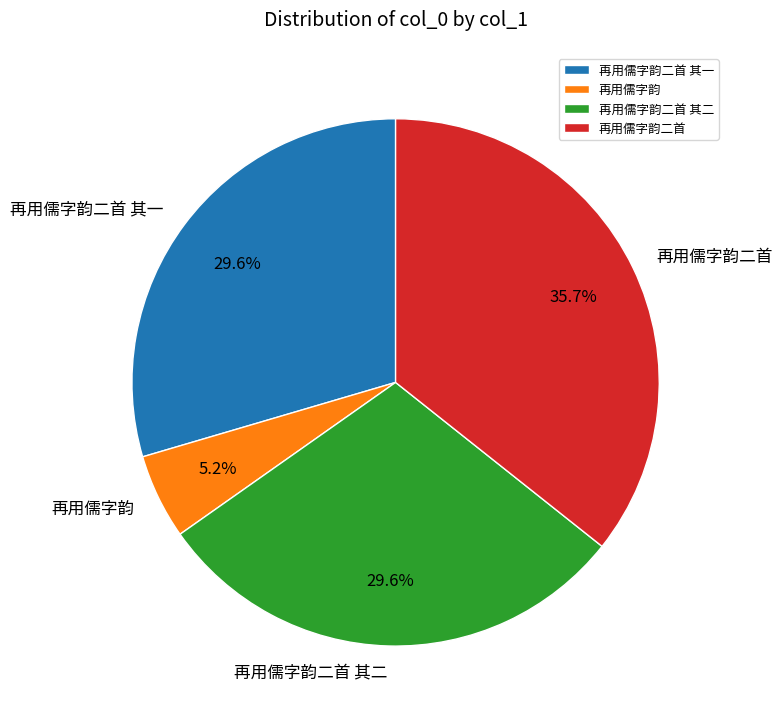

To the nearest percent, what percentage of the pie is 再用儒字韵二首 其一?

30%